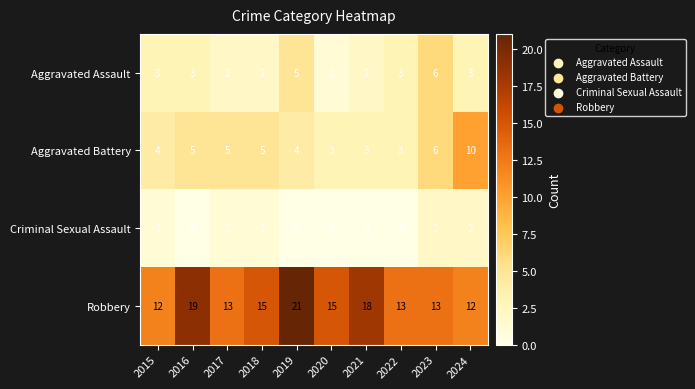

Is it true that Aggravated Assault equals 1 at 2020?

True